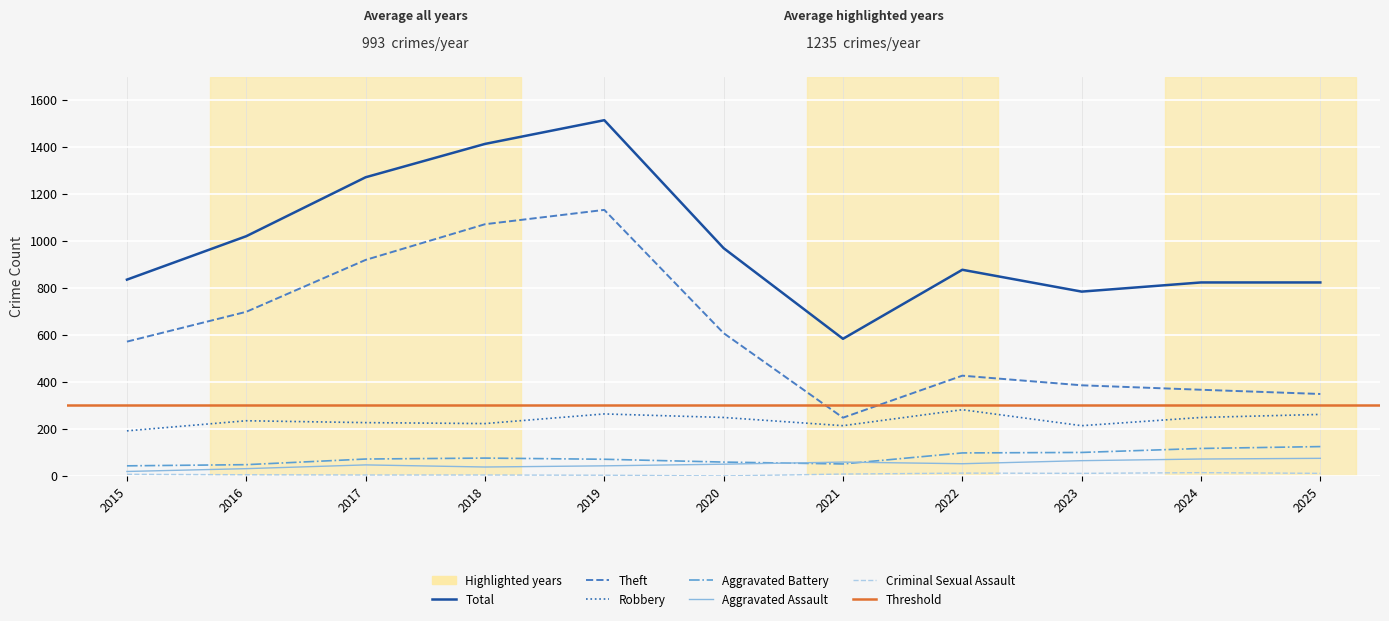

What is the average value of the Criminal Sexual Assault series?

7